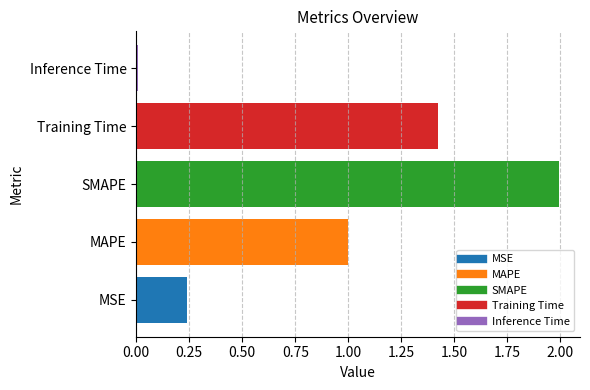

List the labels in order of value, smallest first.

Inference Time, MSE, MAPE, Training Time, SMAPE